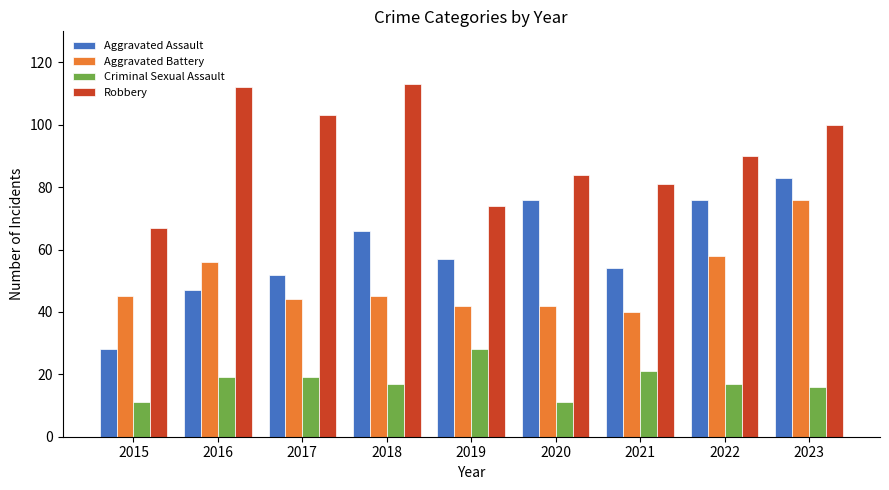

Reading left to right, extract all data points from this chart.

Aggravated Assault: 28	47	52	66	57	76	54	76	83
Aggravated Battery: 45	56	44	45	42	42	40	58	76
Criminal Sexual Assault: 11	19	19	17	28	11	21	17	16
Robbery: 67	112	103	113	74	84	81	90	100